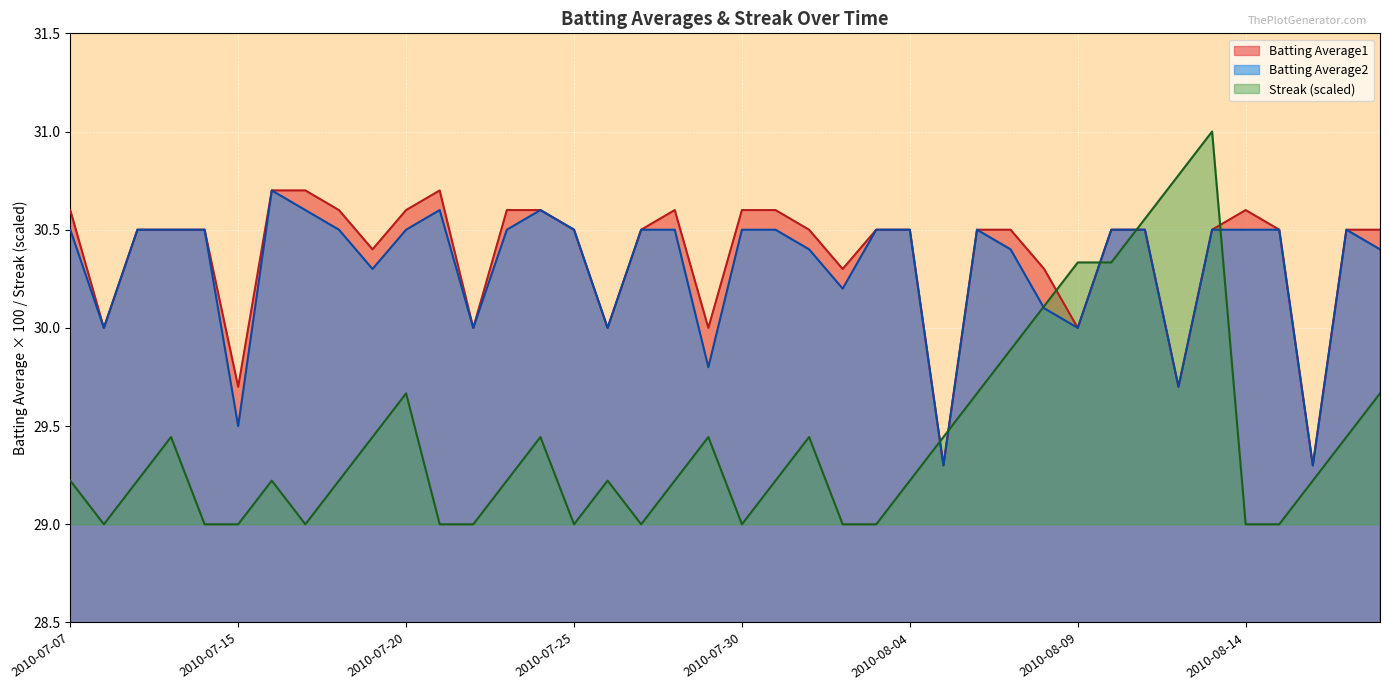

What are all the series names shown in the legend?

Batting Average1, Batting Average2, Streak (scaled)